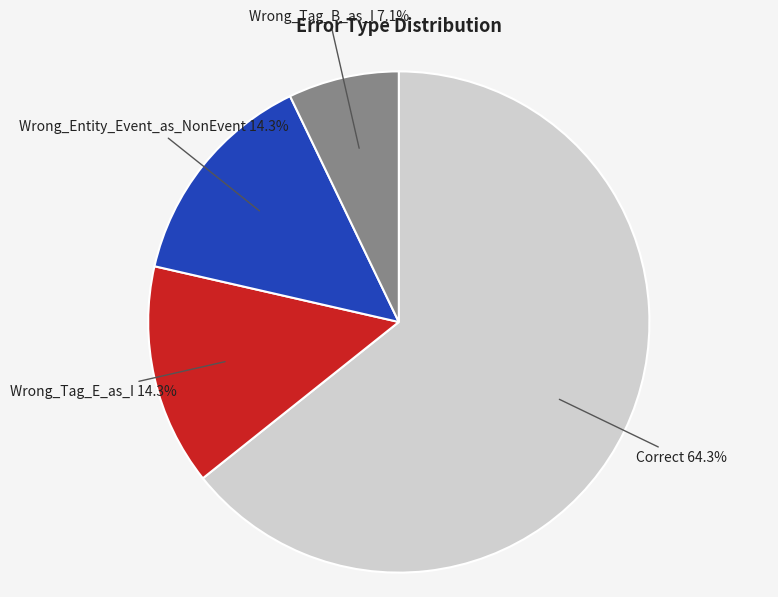

Is there a majority slice in this chart?

Yes